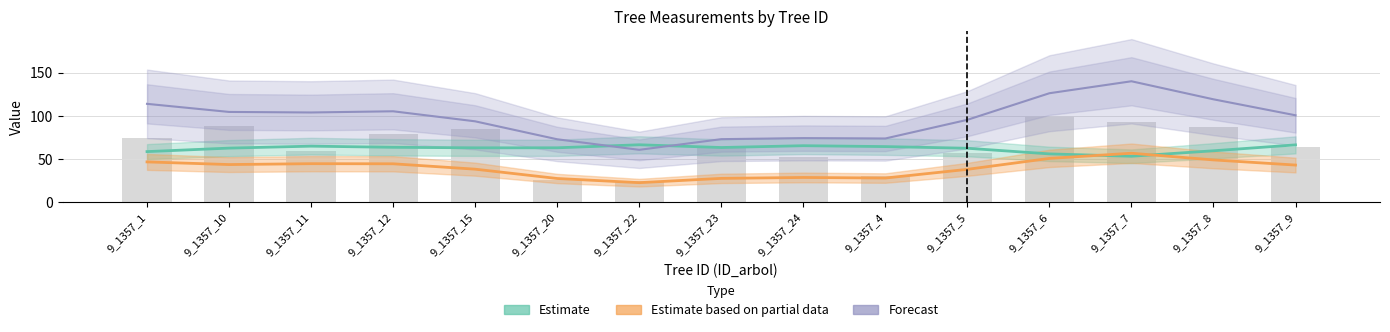

What is the difference between the Estimate based on partial data values at 9_1357_24 and 9_1357_20?

1.2